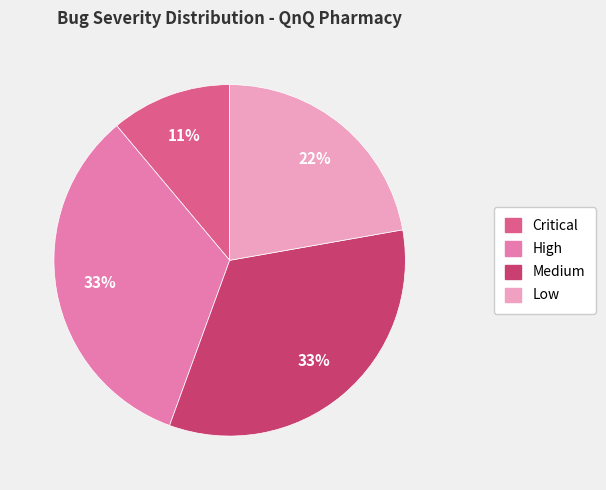

To the nearest percent, what portion does Critical represent?

11%